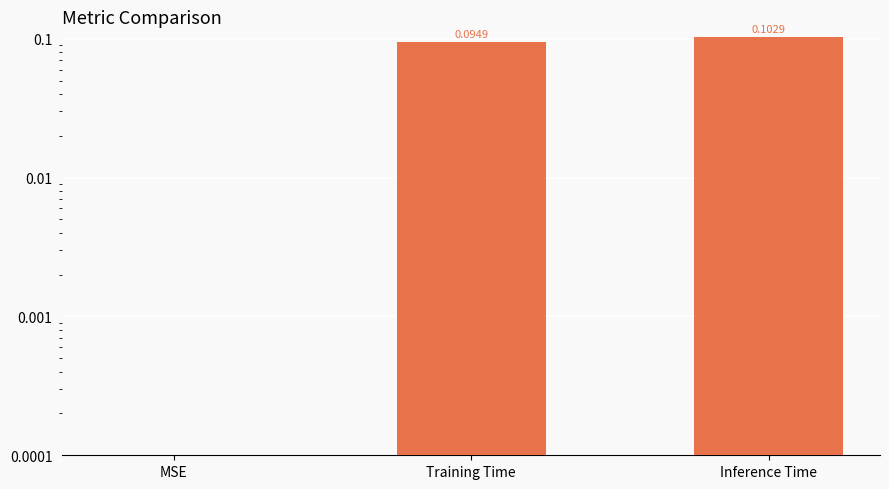

What is the value of the 3rd bar from the left?

0.1